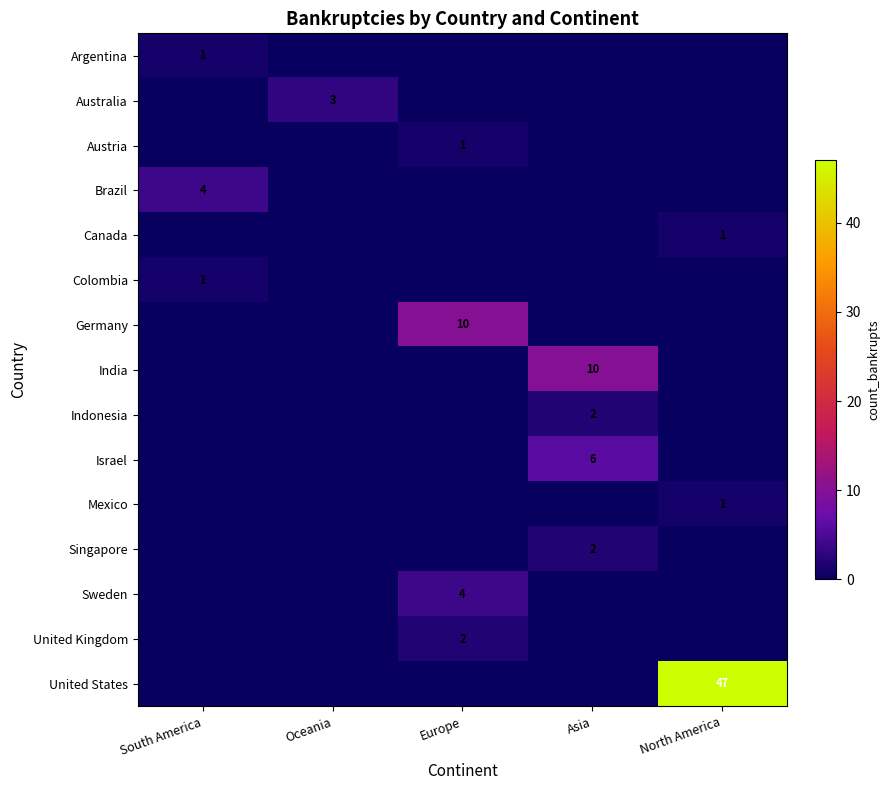

The Austria series shows 1 at Europe. True or false?

True